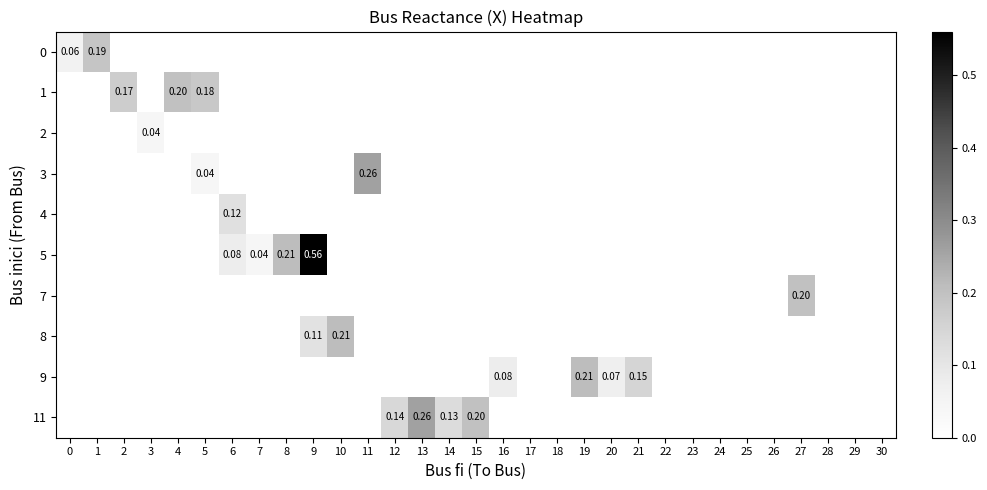

List the labels in order of 4 value, smallest first.

0, 1, 2, 3, 4, 5, 7, 8, 9, 10, 11, 12, 13, 14, 15, 16, 17, 18, 19, 20, 21, 22, 23, 24, 25, 26, 27, 28, 29, 30, 6